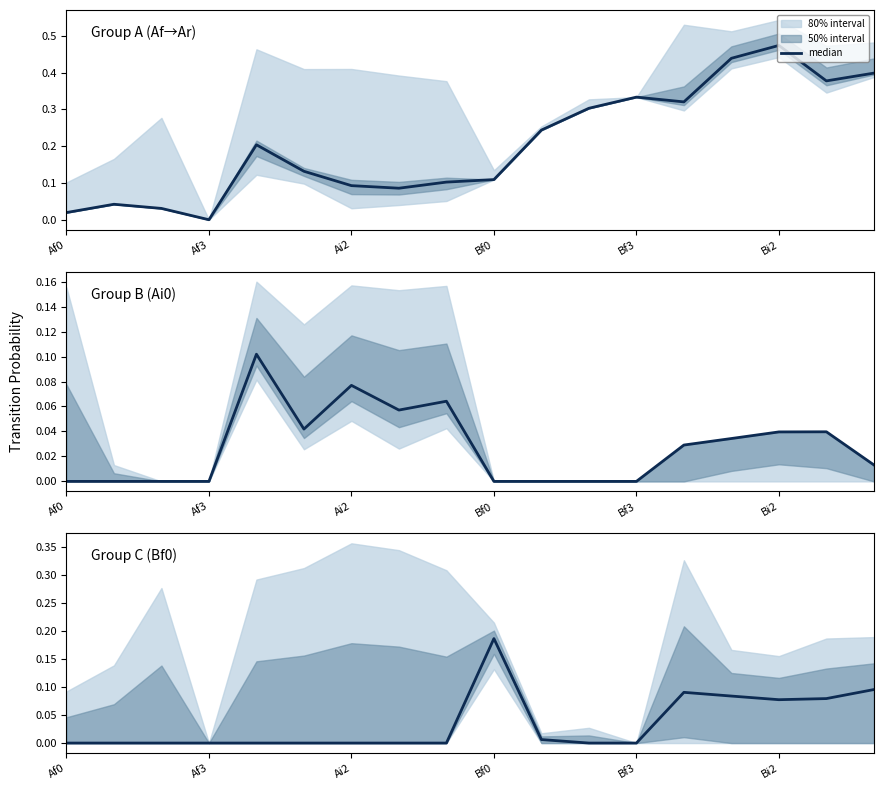

How many lines are shown in the chart?

1